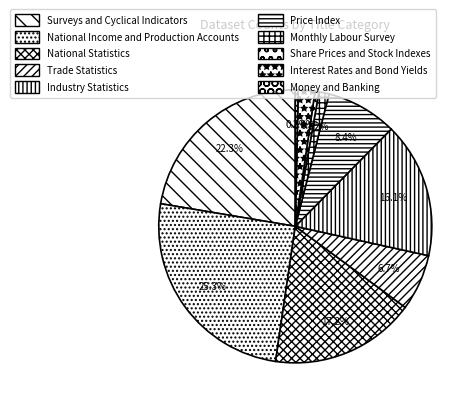

What is the smallest slice in the pie chart?

Money and Banking